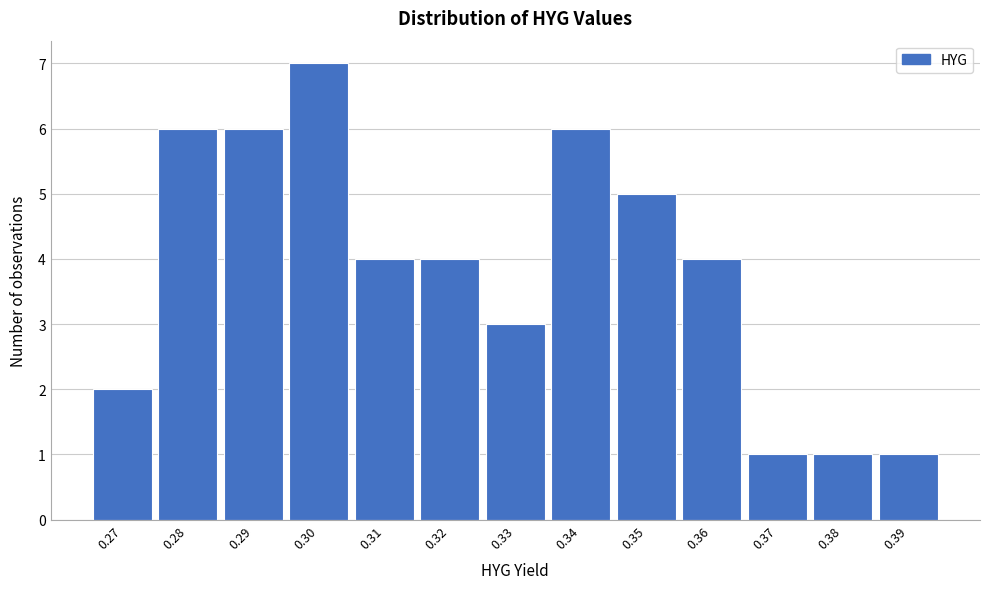

Reading right to left, list all the values displayed in this chart.

1	1	1	4	5	6	3	4	4	7	6	6	2